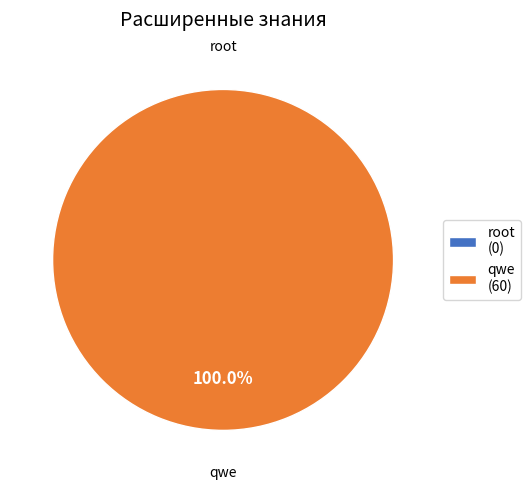

The root slice represents 1% of the pie. True or false?

False